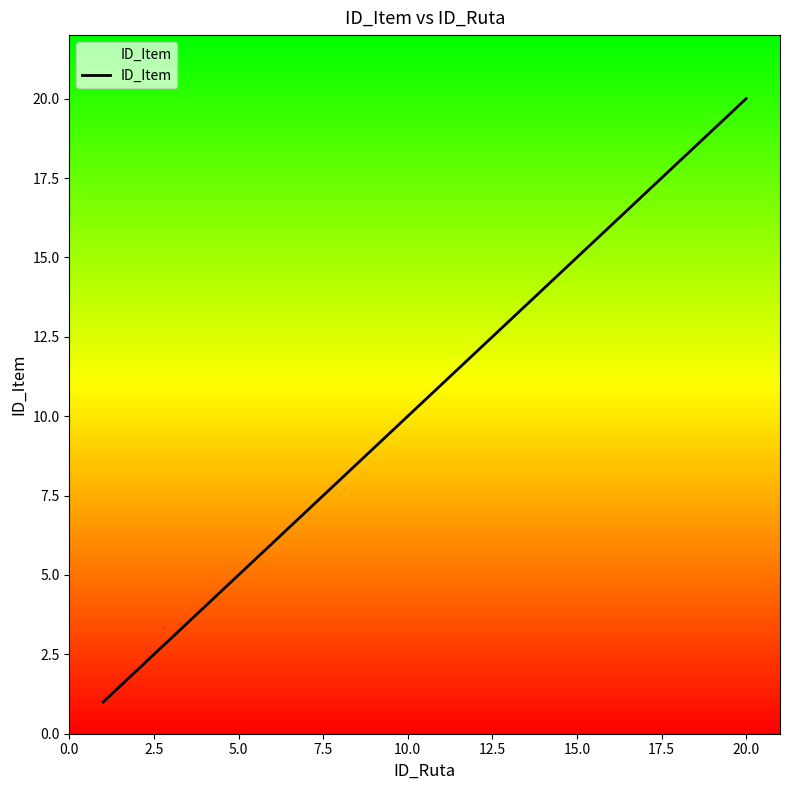

Reading left to right, extract all data points from this chart.

1	2	3	4	5	6	7	8	9	10	11	12	13	14	15	16	17	18	19	20